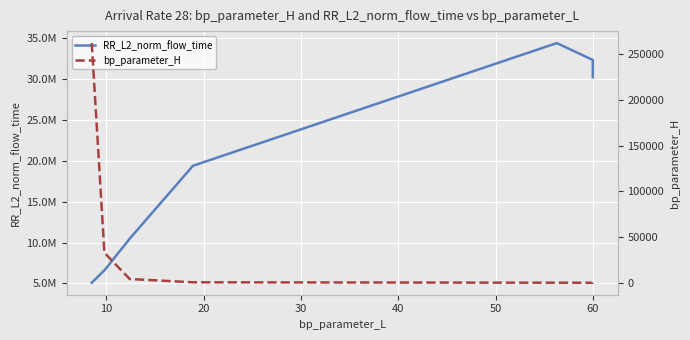

True or false: RR_L2_norm_flow_time and bp_parameter_H cross at least once.

False